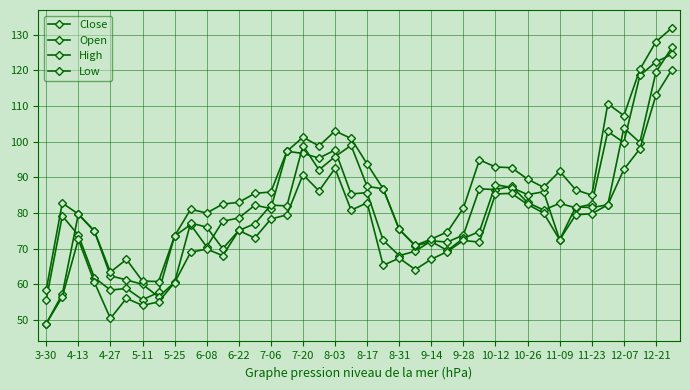

List the labels in order of Close value, largest first.

39, 38, 37, 35, 36, 12-07, 10-26, 11-09, 11-23, 29, 27, 28, 20, 12-21, 30, 32, 34, 9-28, 33, 10-12, 31, 4-13, 9-14, 8-31, 8-03, 26, 4-27, 7-20, 21, 24, 25, 8-17, 23, 22, 5-11, 6-08, 5-25, 7-06, 3-30, 6-22